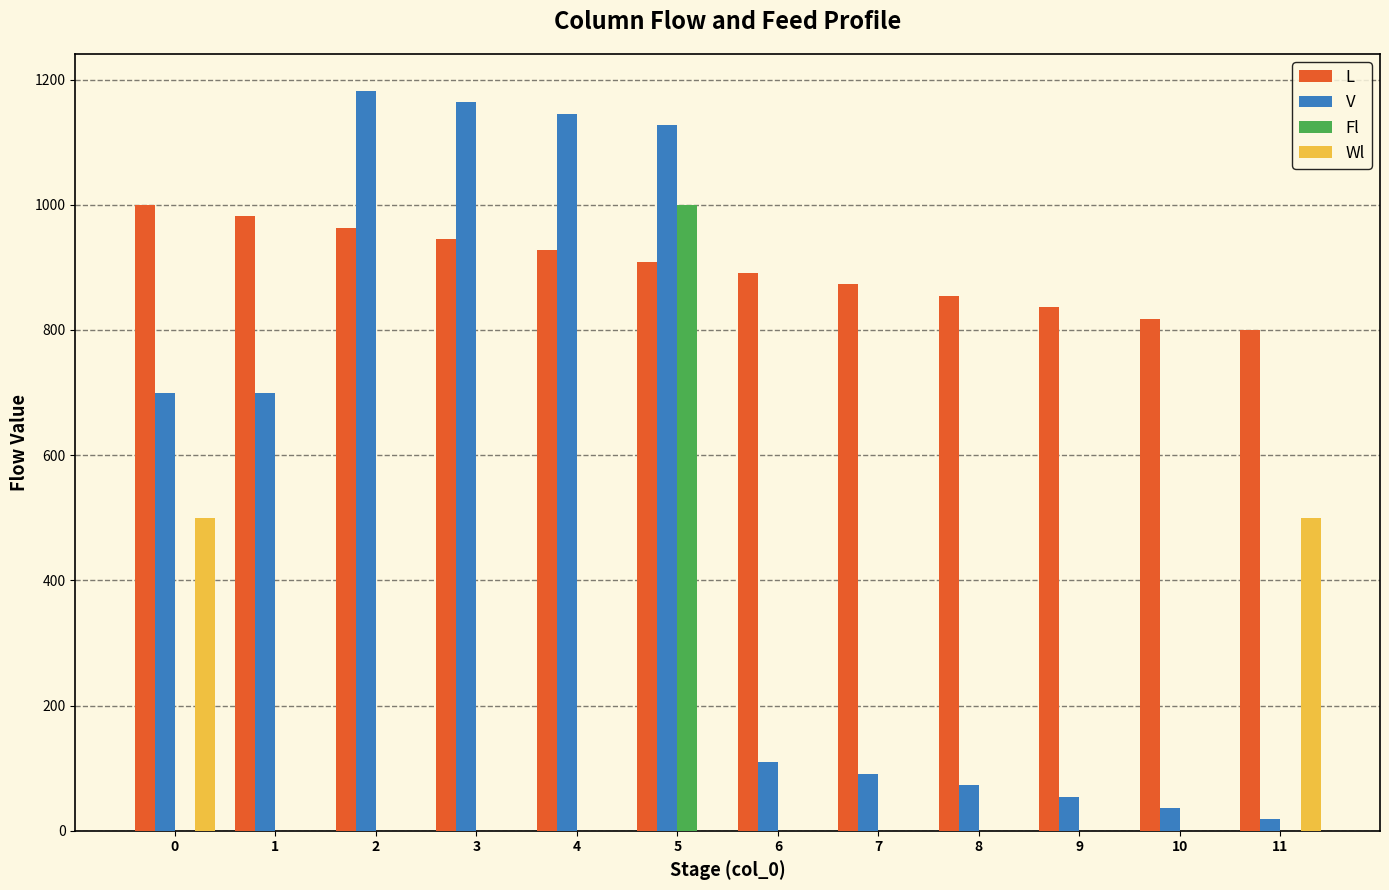

Are the bars horizontal?

No